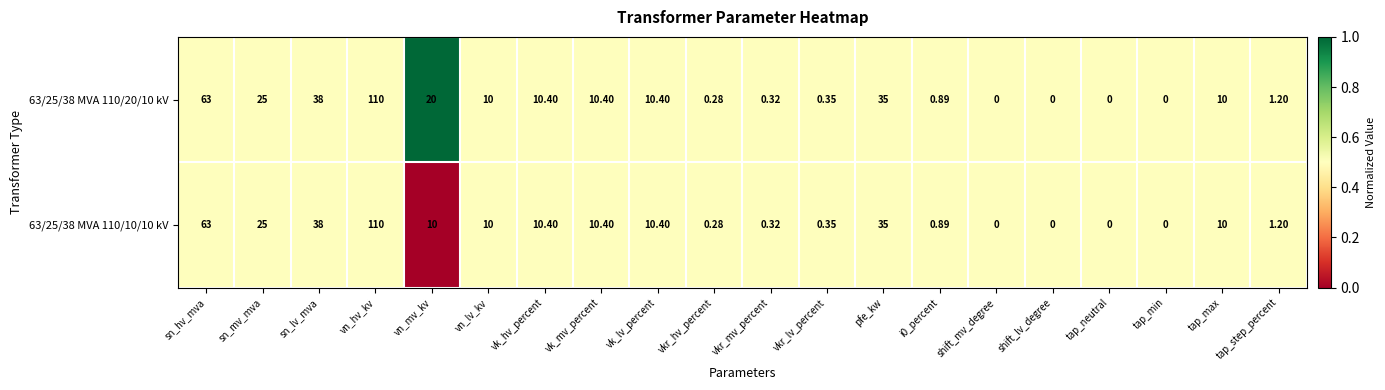

Which category has the highest value across all series?

vn_hv_kv